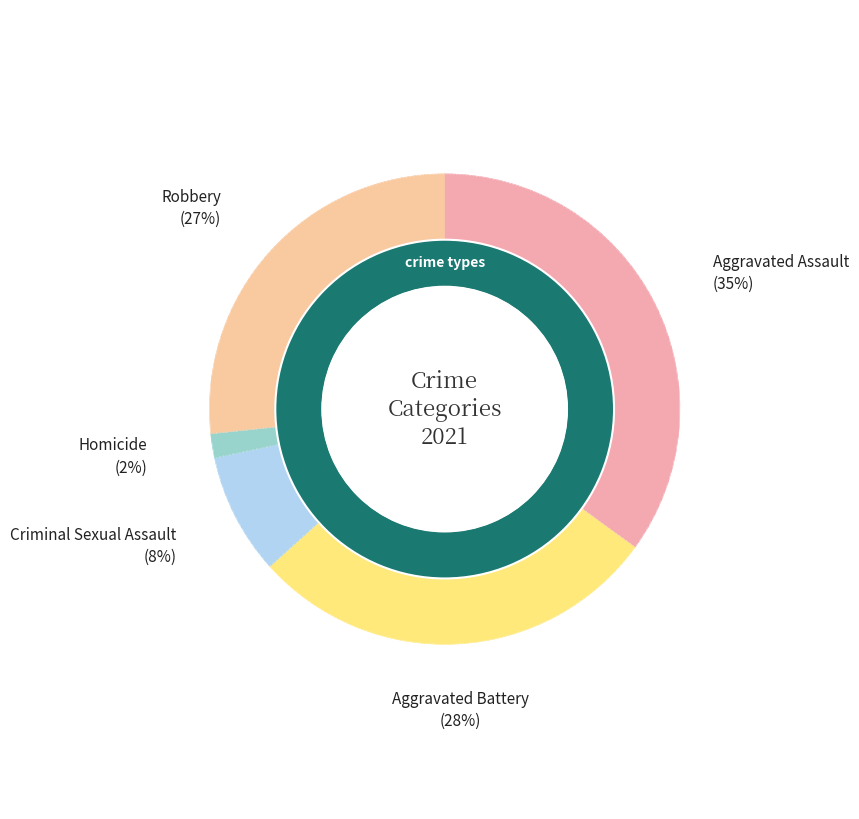

Rank the categories by value from highest to lowest.

Aggravated Assault, Aggravated Battery, Robbery, Criminal Sexual Assault, Homicide